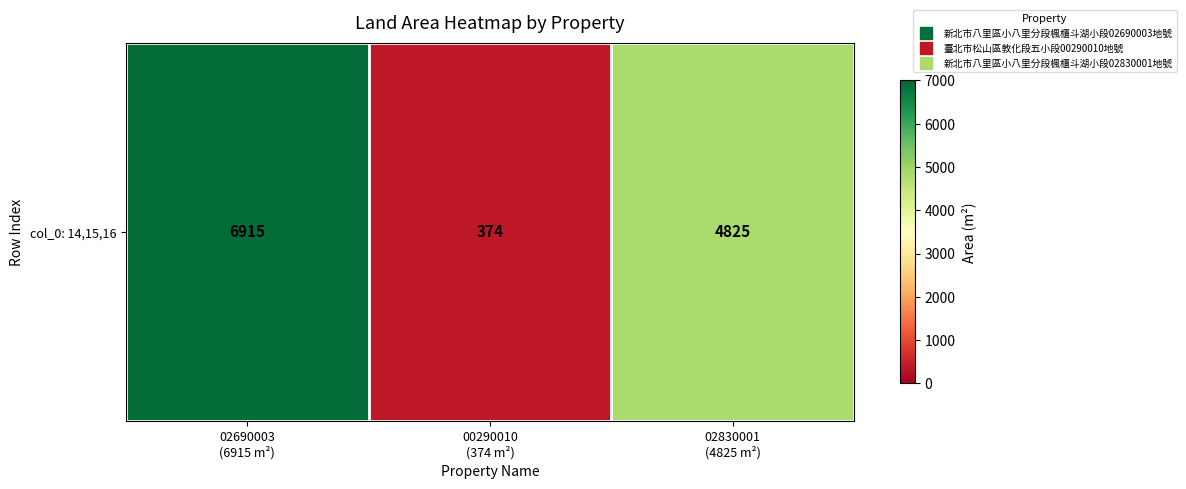

The chart shows a value of 1039 at 02830001
(4825 m²). True or false?

False